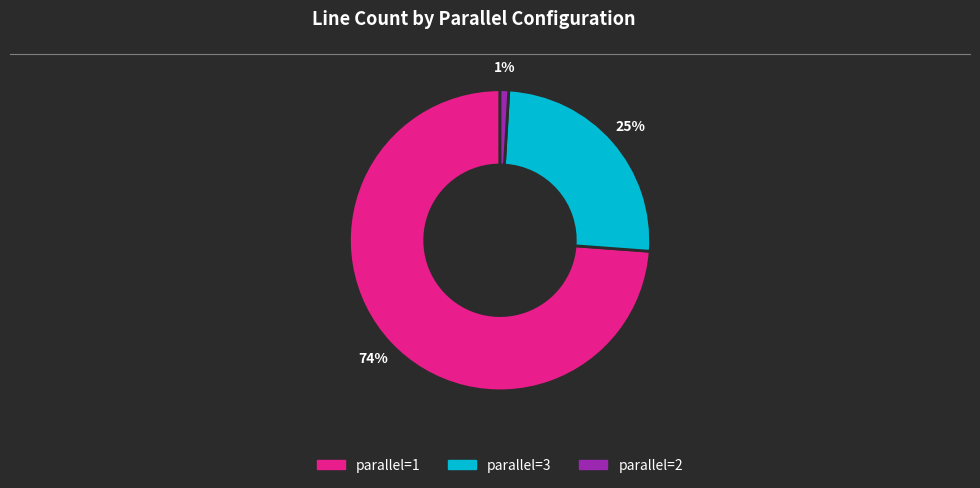

How many segments does this pie chart have?

3